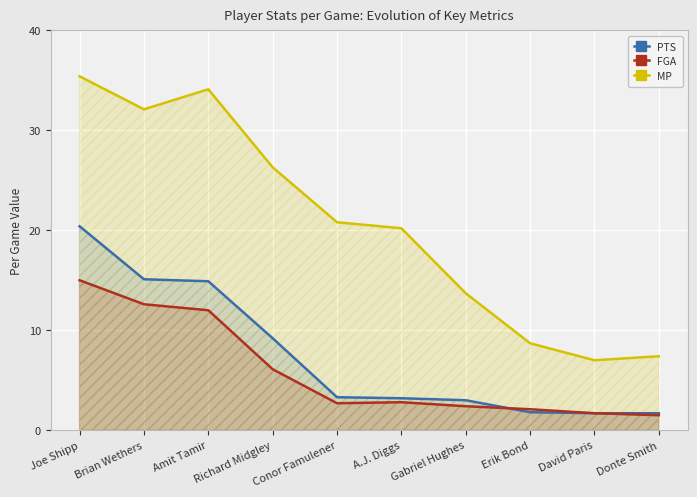

What is the difference between the FGA values at Conor Famulener and David Paris?

1.0